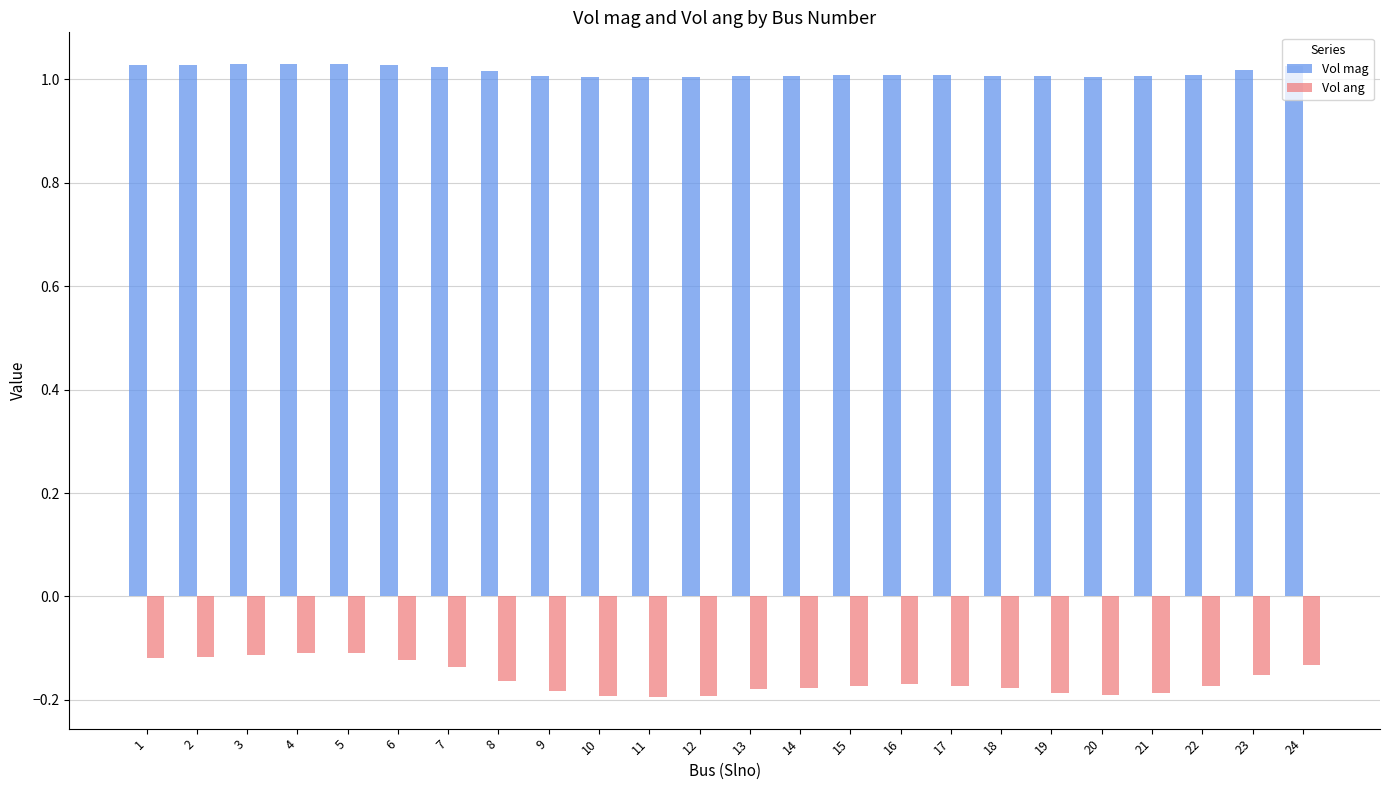

Count the Vol mag values in the range 1 to 2.

24